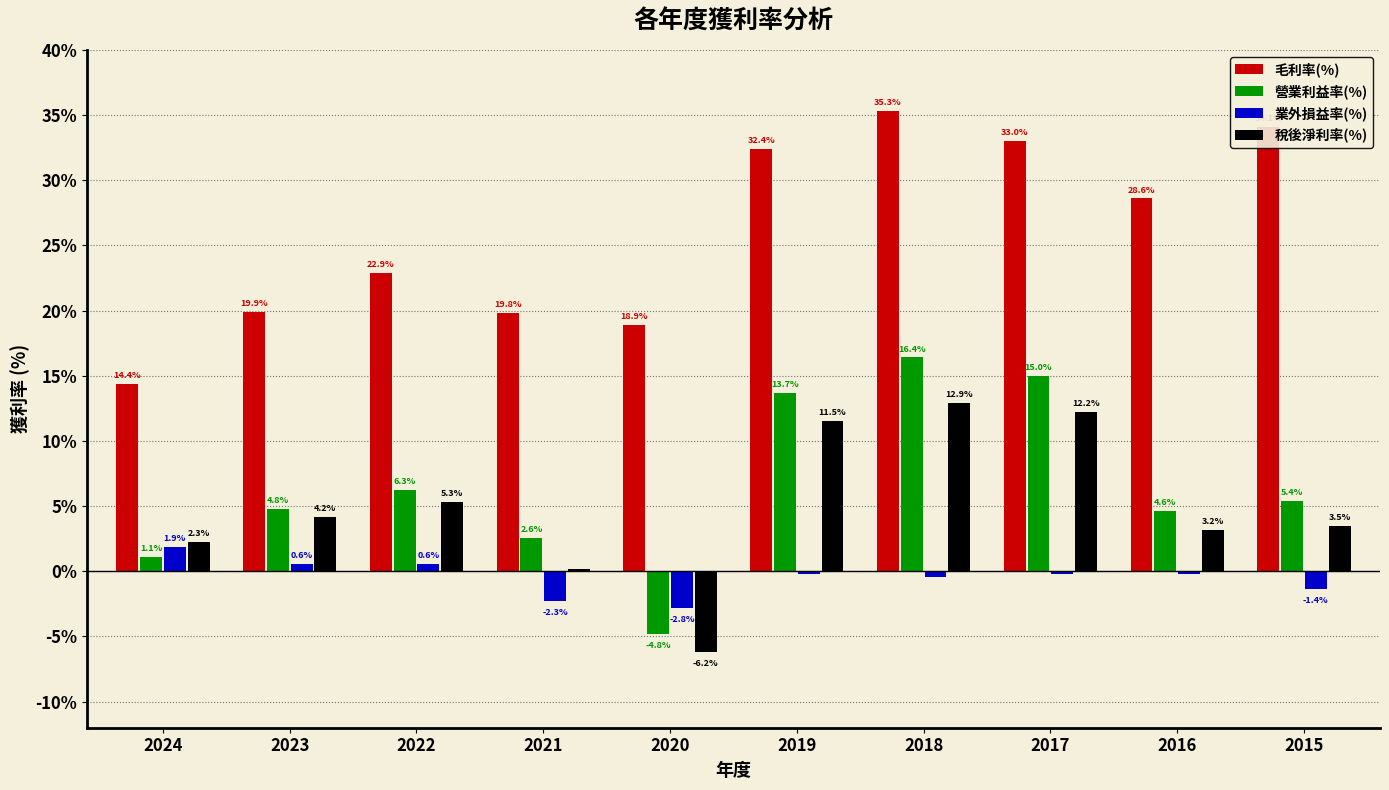

What are all the series names shown in the legend?

毛利率(%), 營業利益率(%), 業外損益率(%), 稅後淨利率(%)